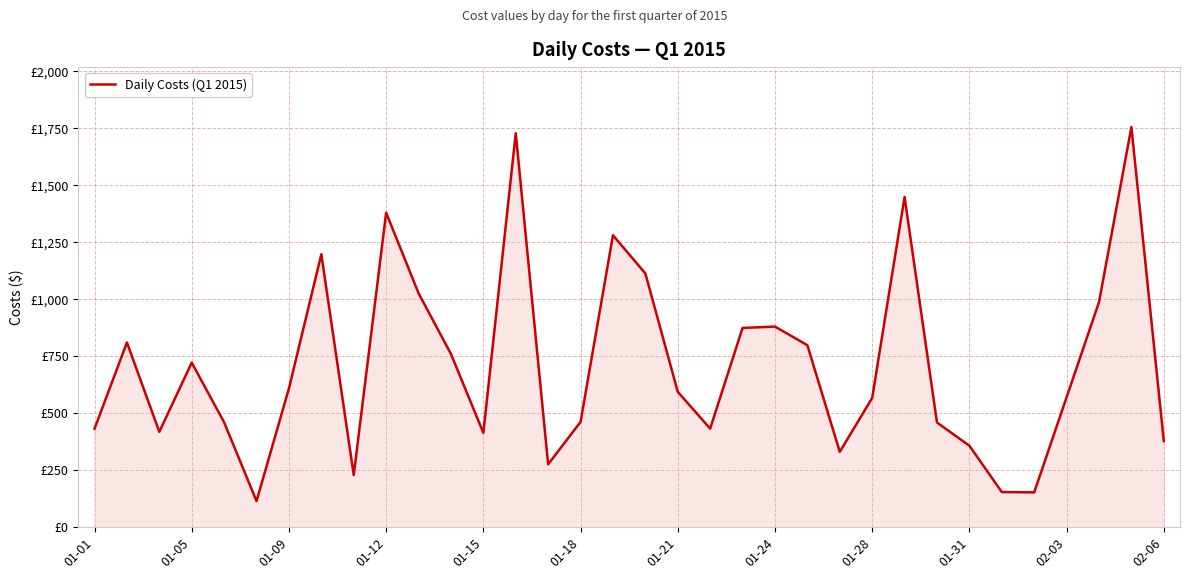

At which category does the chart reach its peak across all series?

32